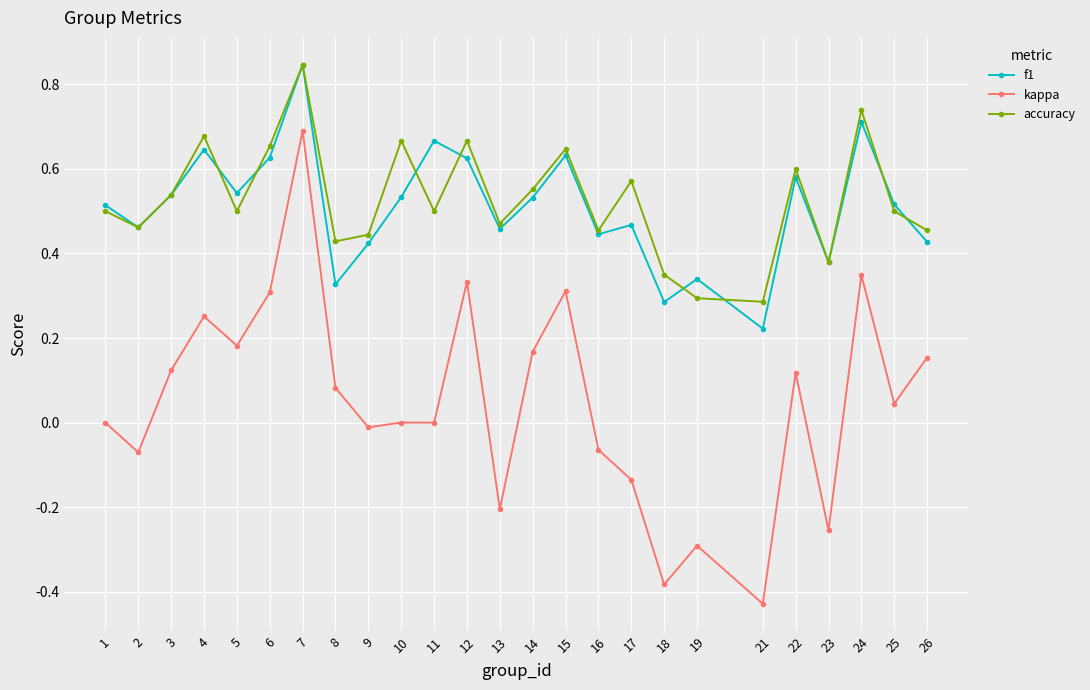

At which category is the sum across all series the highest?

7